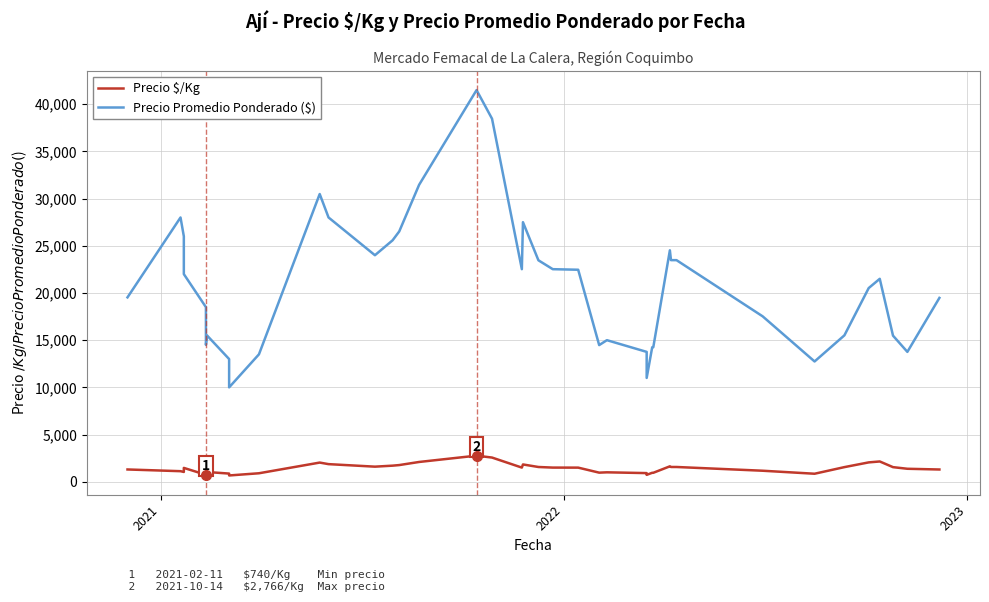

In Precio Promedio Ponderado ($), how many points are lower than both neighbors (excluding endpoints)?

8